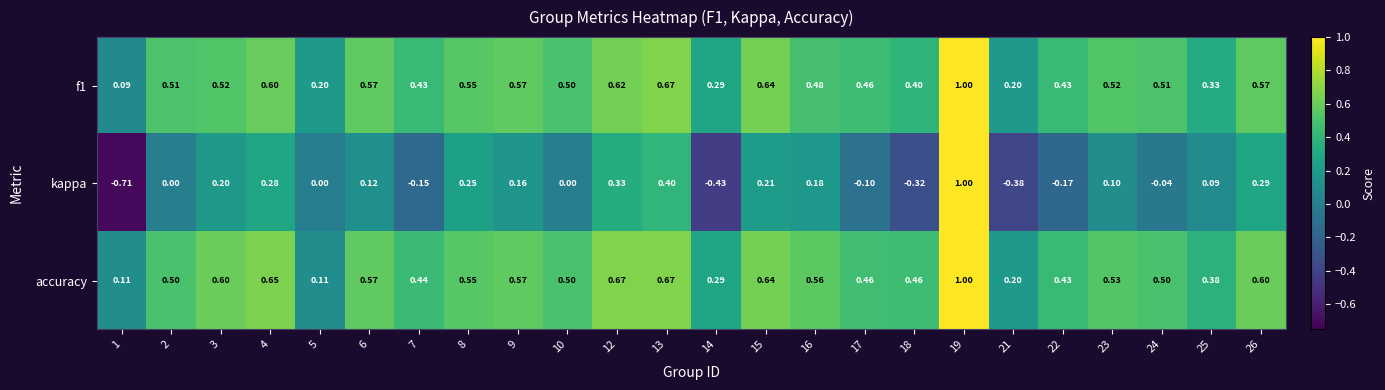

At how many categories does at least one series exceed 0?

24